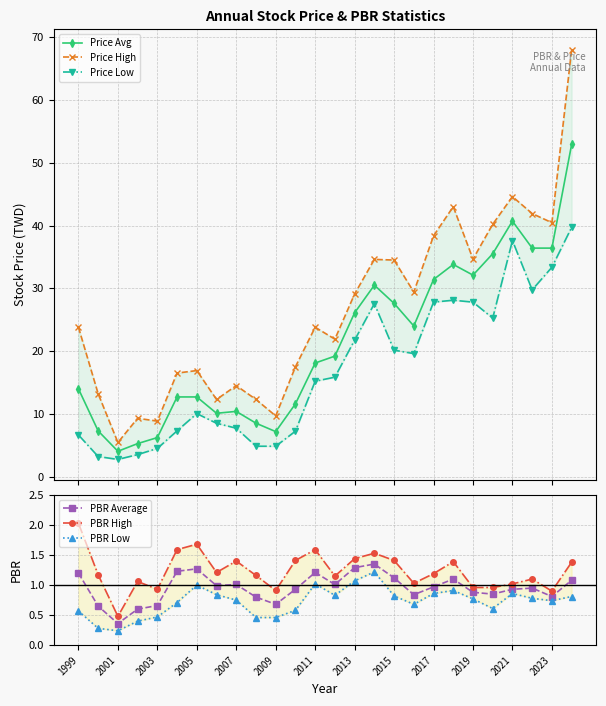

How many interior local peaks does the Price Avg series have?

4